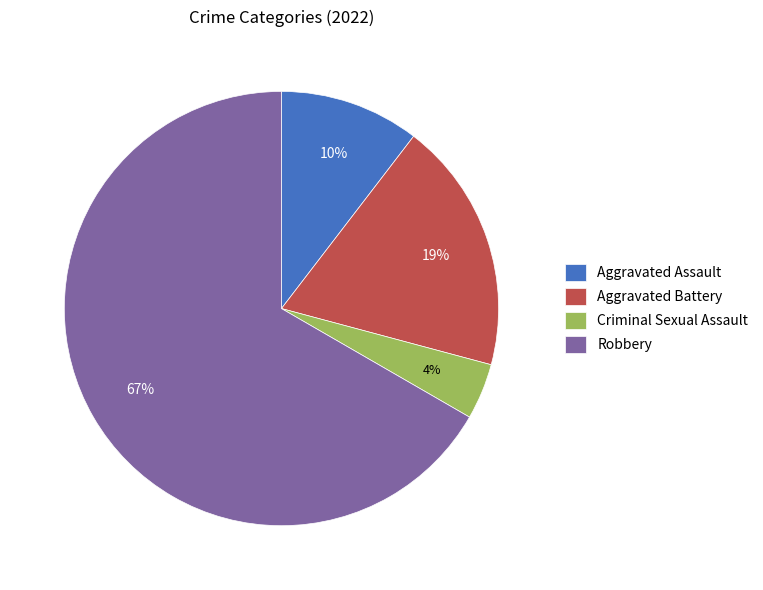

Rank the categories by value from lowest to highest.

Criminal Sexual Assault, Aggravated Assault, Aggravated Battery, Robbery